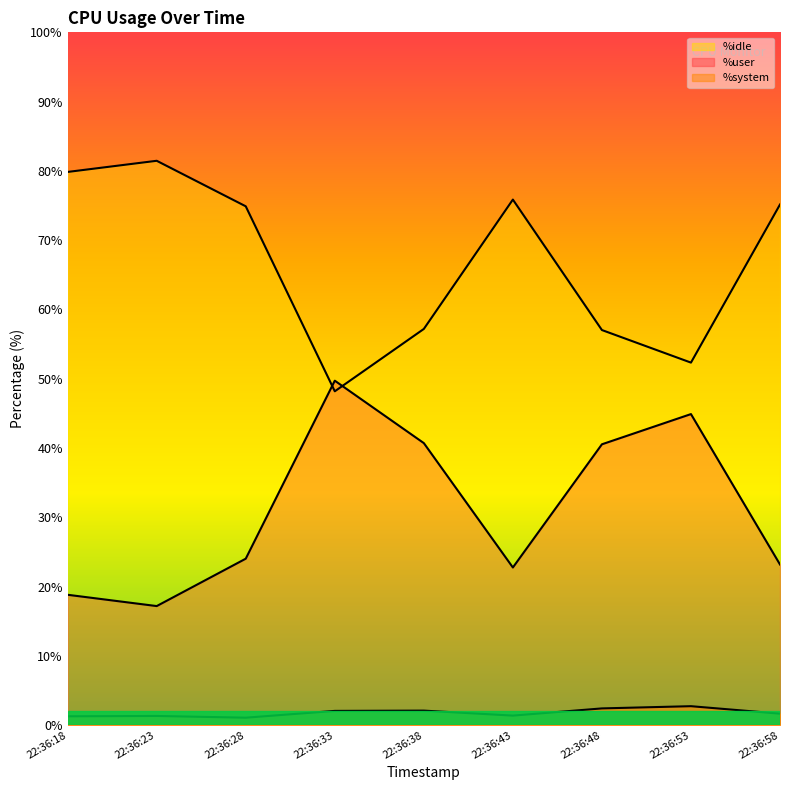

What is the difference between the highest and lowest values at 22:36:48?

54.6